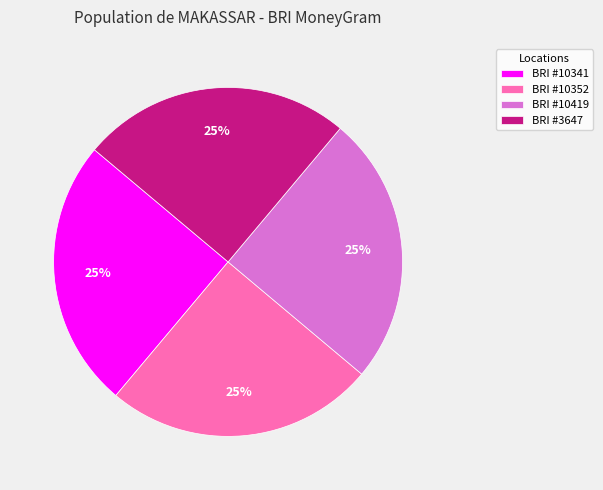

True or false: BRI #10419 accounts for 10% of the total.

False